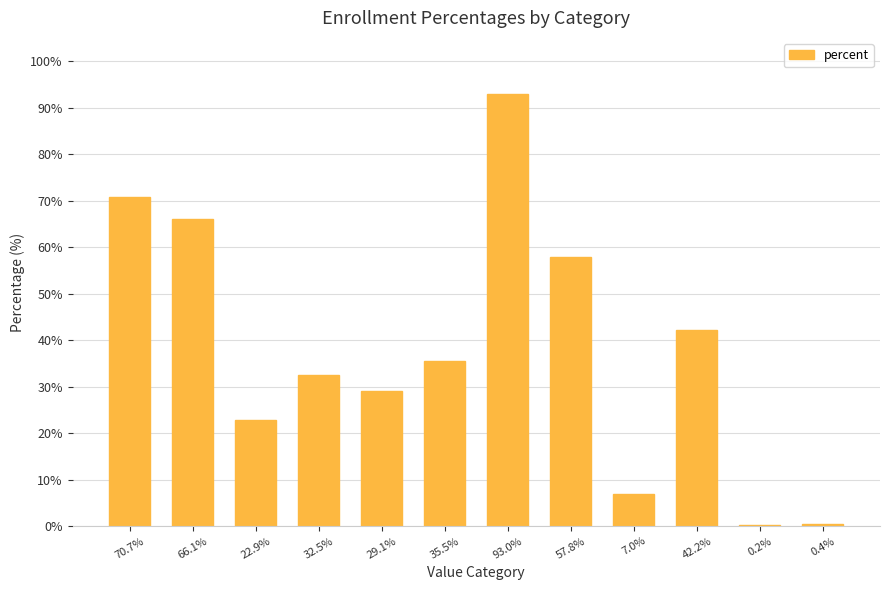

The chart shows a value of 7.0 at 7.0%. True or false?

True